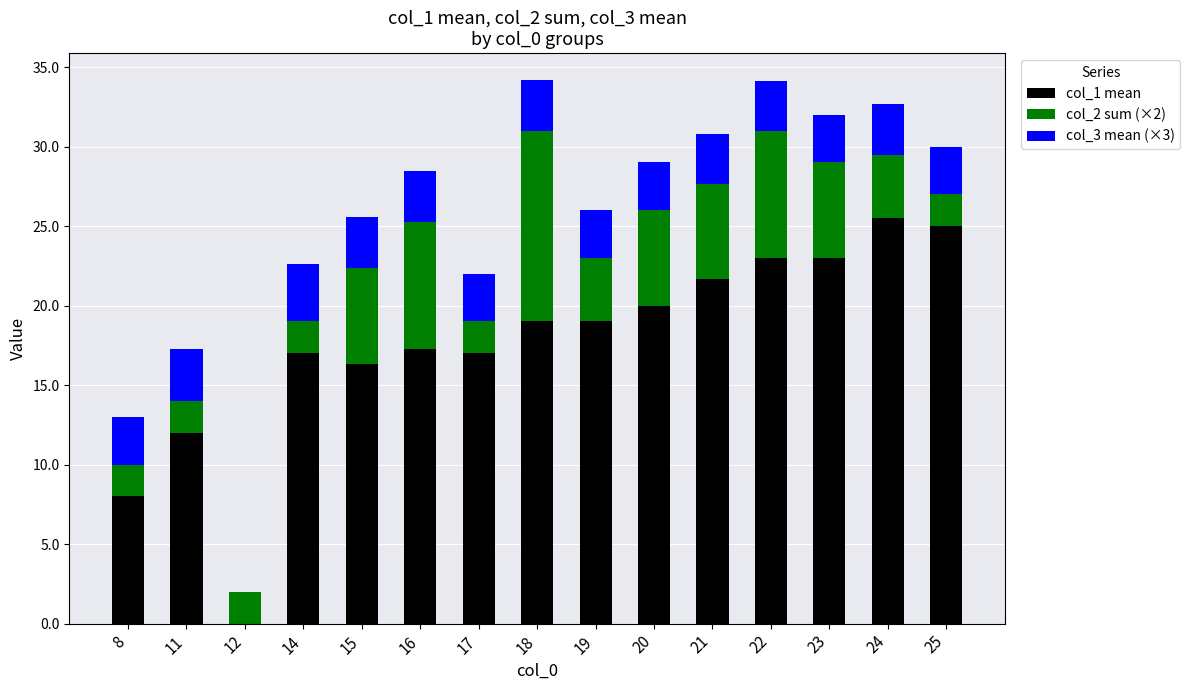

What is the average value of the col_1 mean series?

17.6